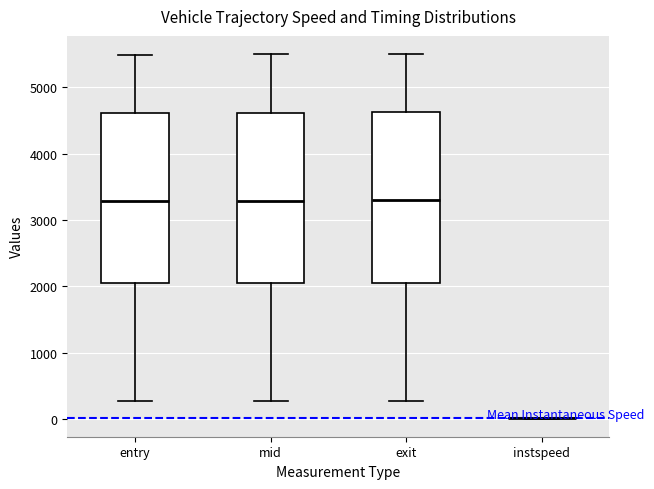

Reading left to right, transcribe this box plot: for each box, give where its median line is, the range the box spans, and where its two whiskers end, as read against the y-axis. The values are not printed on the chart, so give them approximately, as read against the axis.

entry: median 3300, box 2100 to 4600, whiskers 300 to 5500
mid: median 3300, box 2100 to 4600, whiskers 300 to 5500
exit: median 3300, box 2100 to 4600, whiskers 300 to 5500
instspeed: box collapsed to a line at 0, whiskers 0 to 0